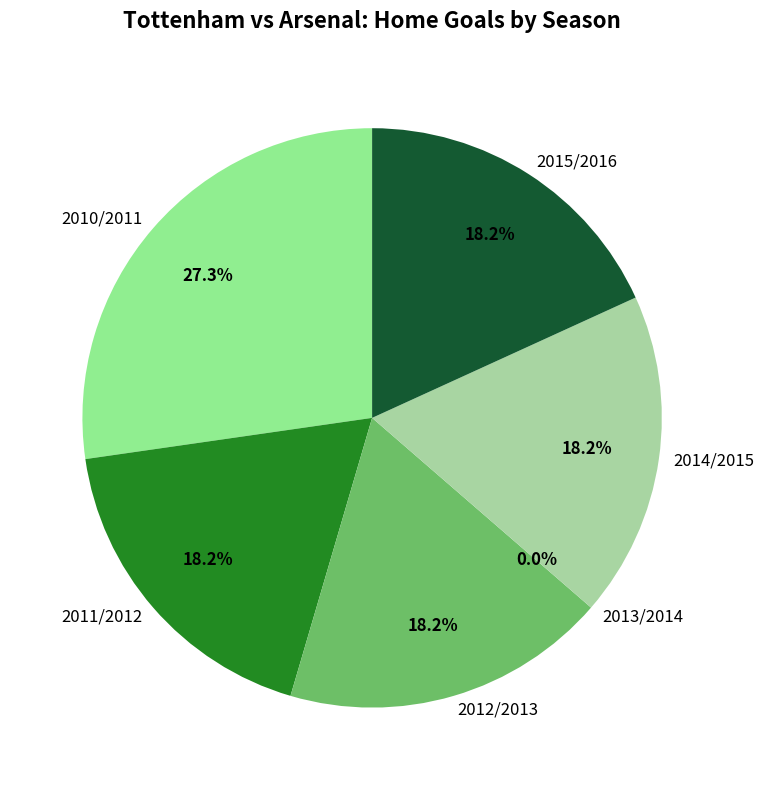

How many slices are in this pie chart?

6